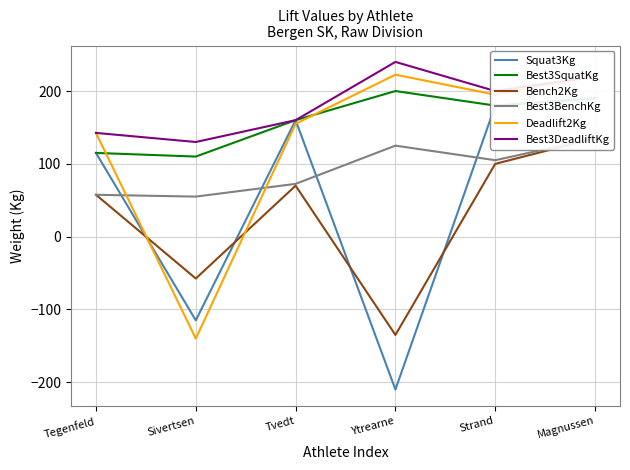

What is the label of the 6th point from the right?

Tegenfeld